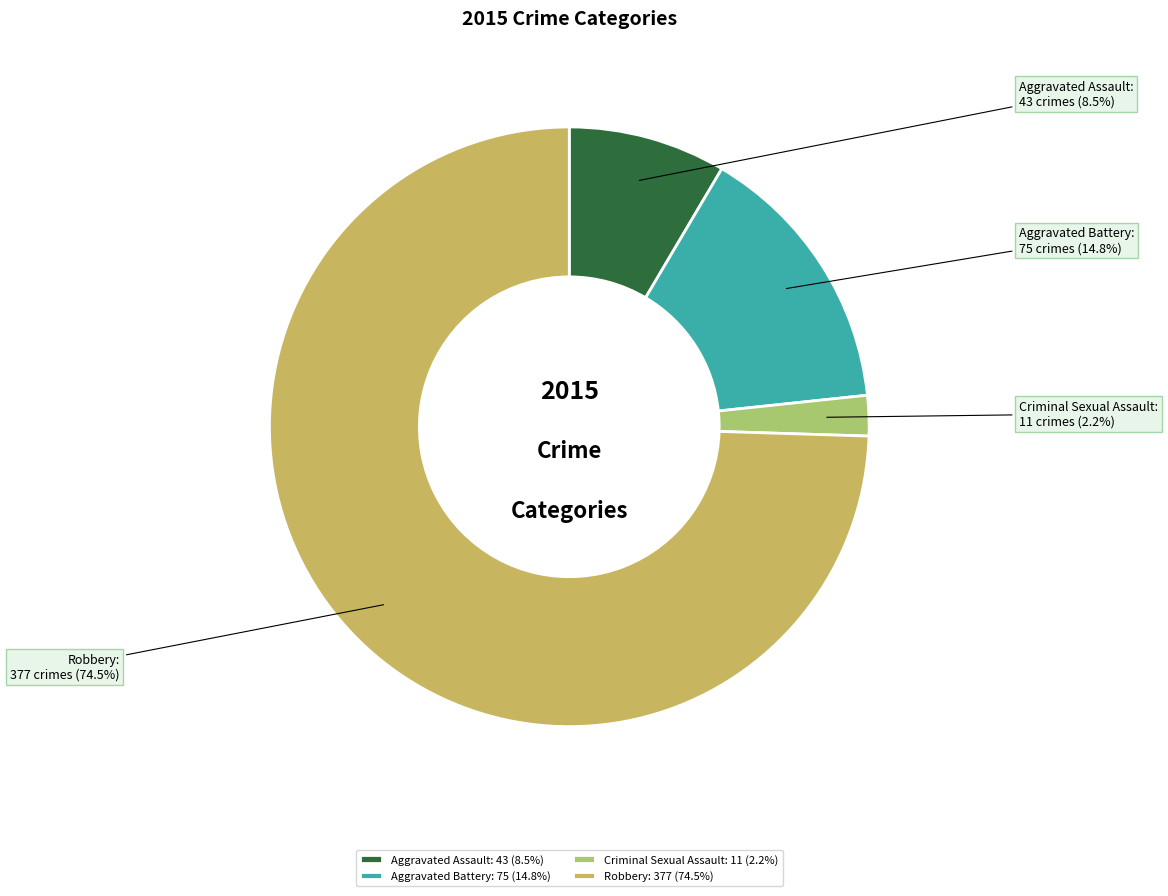

What portion of the pie excludes Aggravated Assault?

91.5%